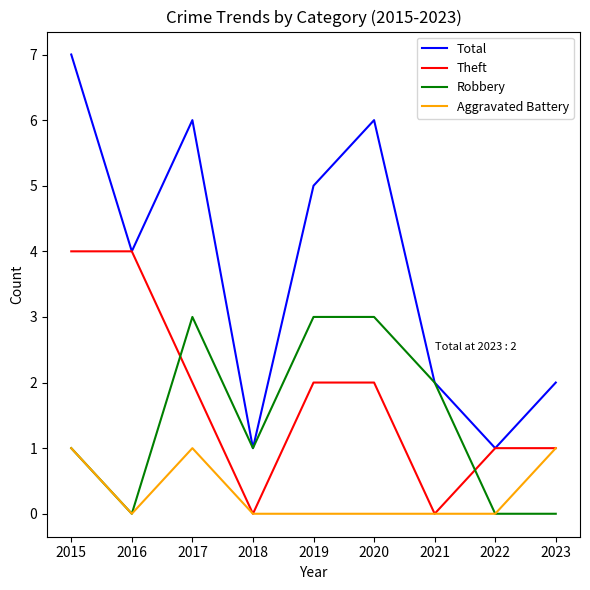

Which series has the largest total across all categories?

Total